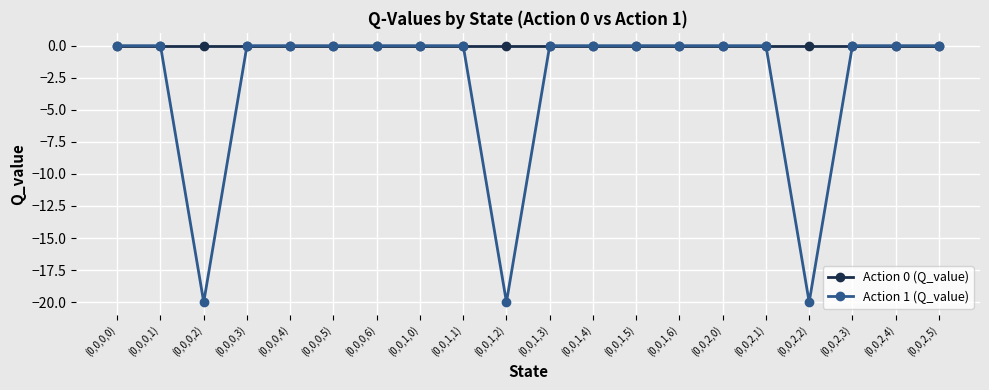

What position from the right is (0,0,2,1)?

5